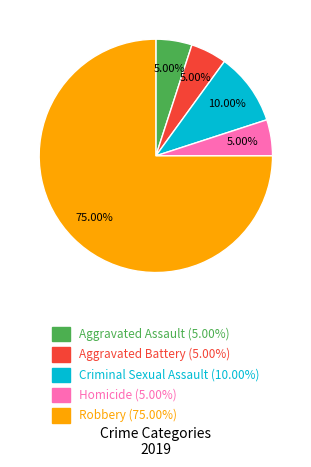

Combined, do Homicide and Criminal Sexual Assault account for over 50%?

No